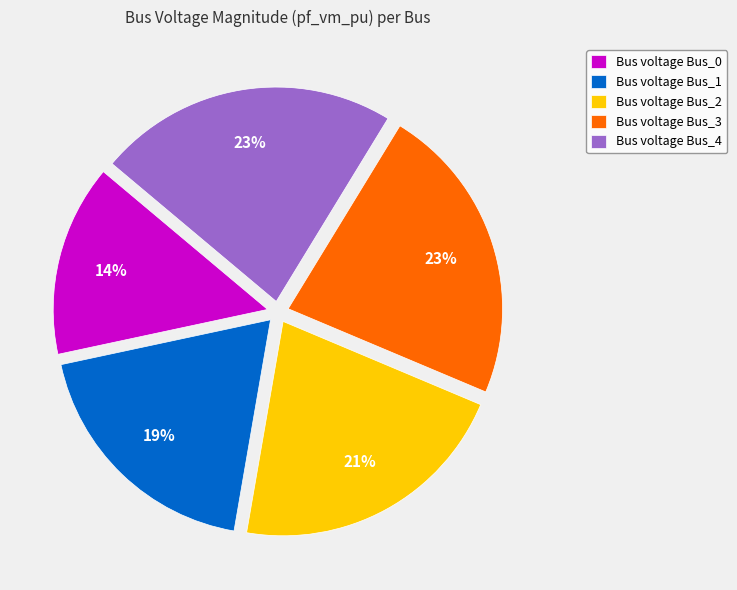

Does any single category account for the majority?

No